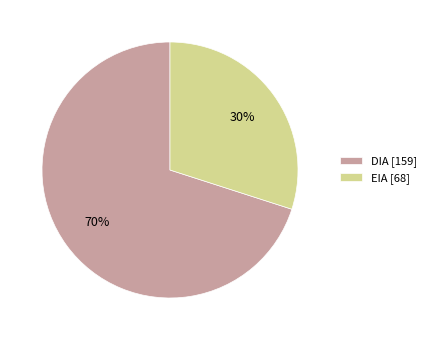

To the nearest percent, what is the difference between the largest and smallest slice percentages?

40%